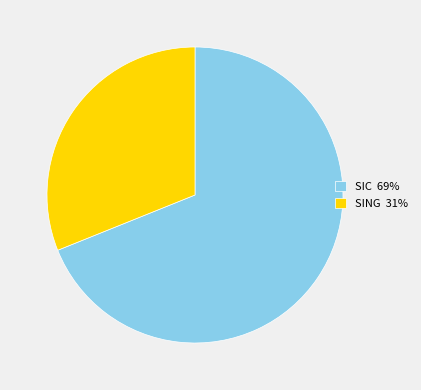

Is the sum of SIC 69% and SING 31% greater than half?

Yes